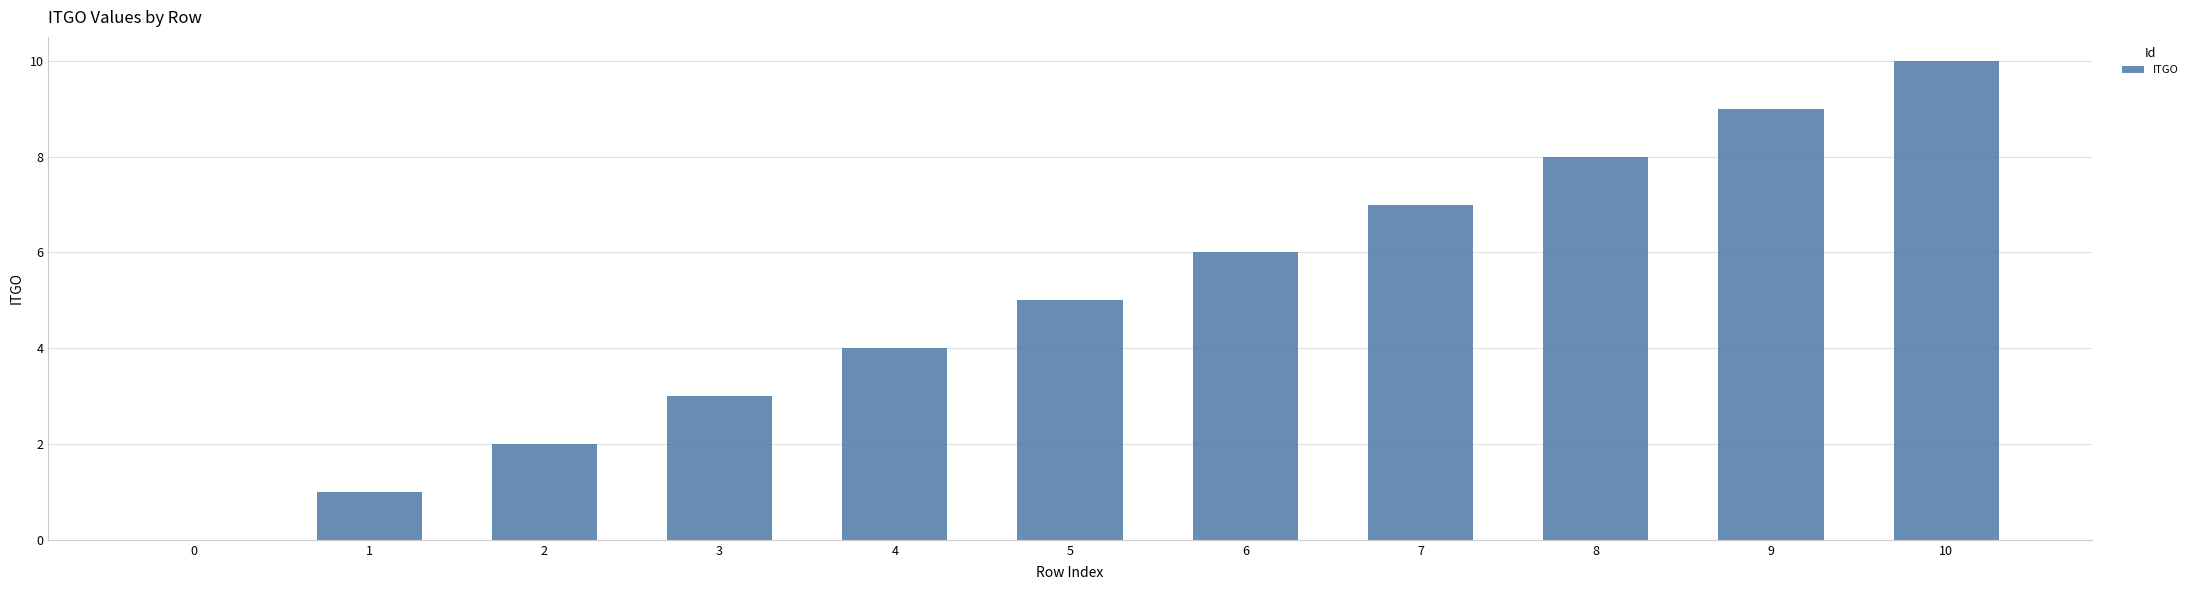

Reading right to left, what are all the values shown in this chart?

10=10	9=9	8=8	7=7	6=6	5=5	4=4	3=3	2=2	1=1	0=0